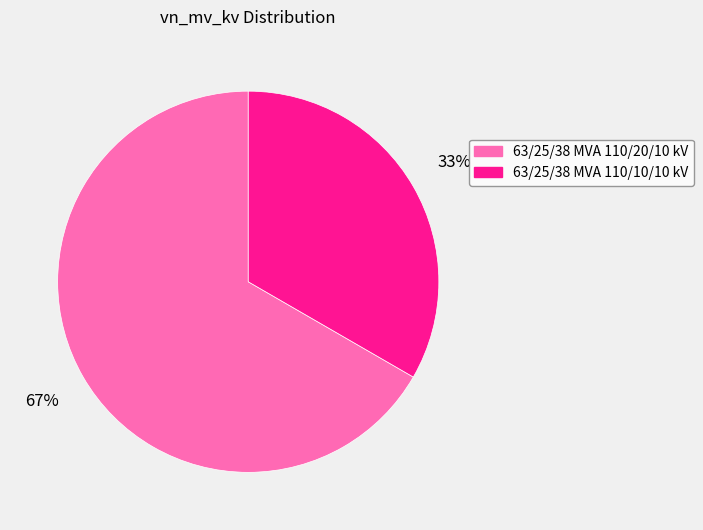

To the nearest percent, what is the average slice percentage?

50%